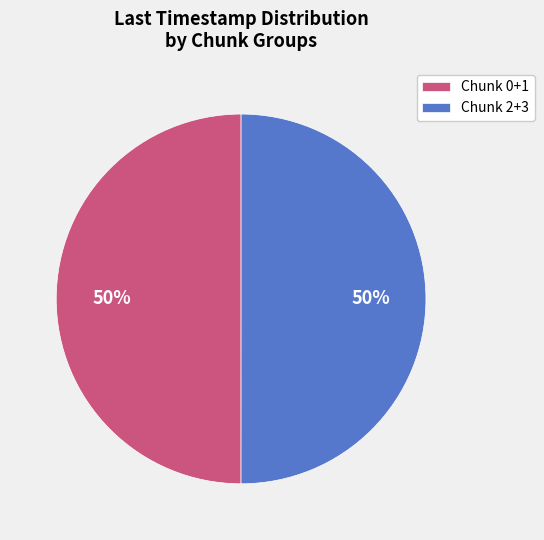

Combined, do Chunk 2+3 and Chunk 0+1 account for over 50%?

Yes